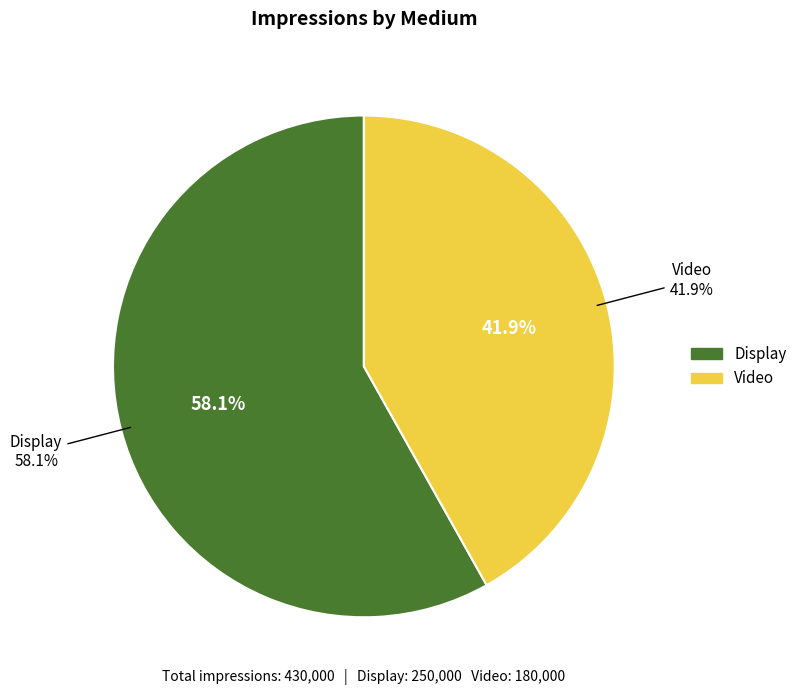

Is it true that Video is 53% of the pie?

False